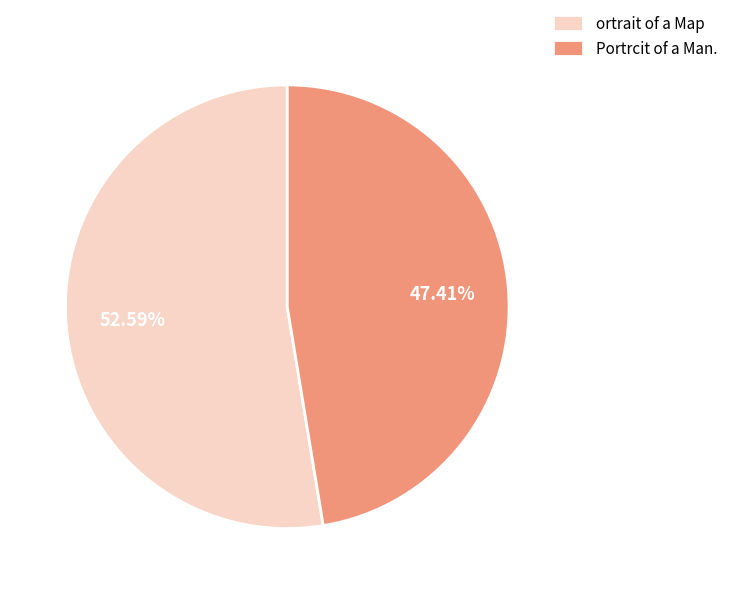

Is the sum of Portrcit of a Man. and ortrait of a Map greater than half?

Yes